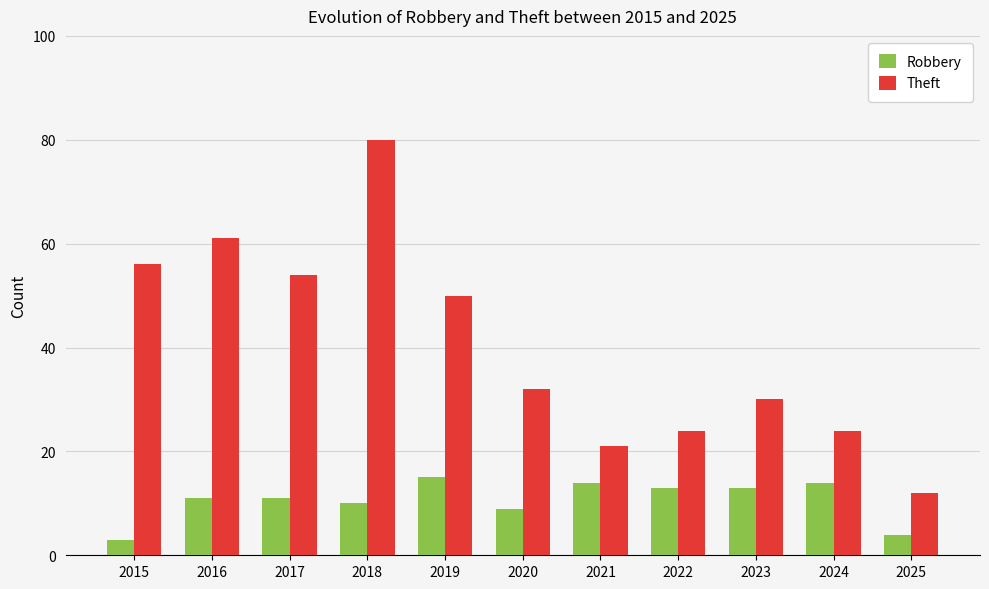

The Robbery series shows 6 at 2016. True or false?

False